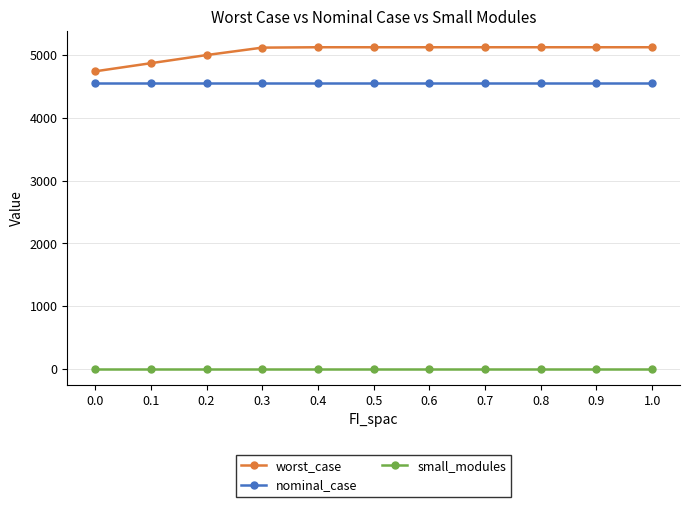

True or false: small_modules and worst_case intersect in this chart.

False